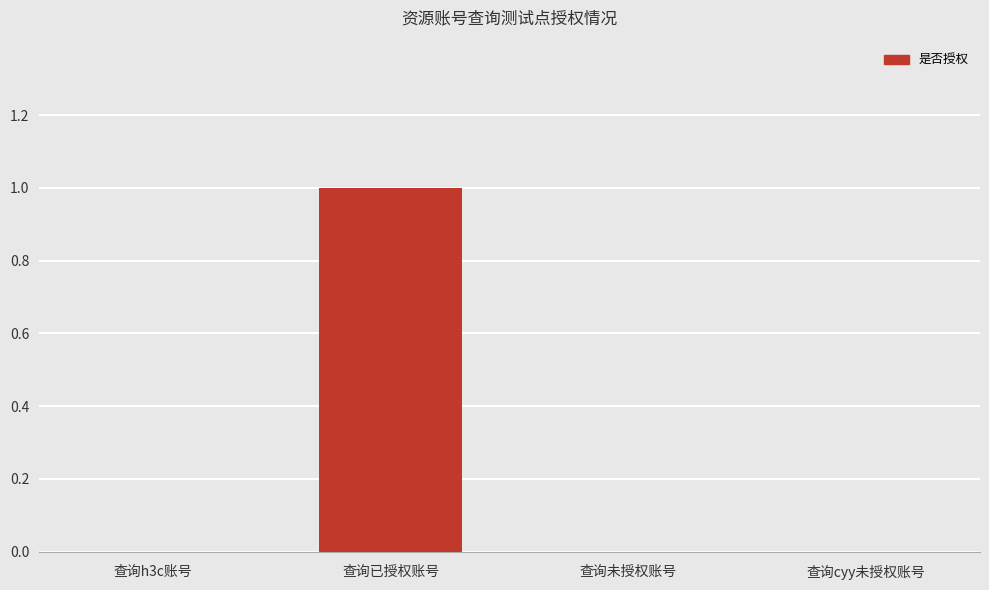

How many data points does each series have?

4